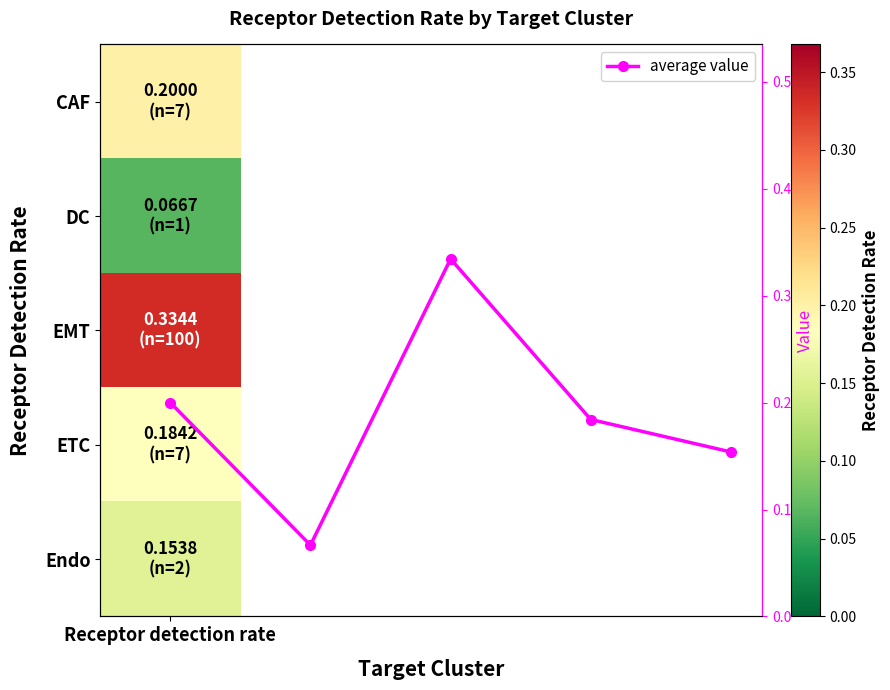

What is the change in value from 2 to 3?

-0.2